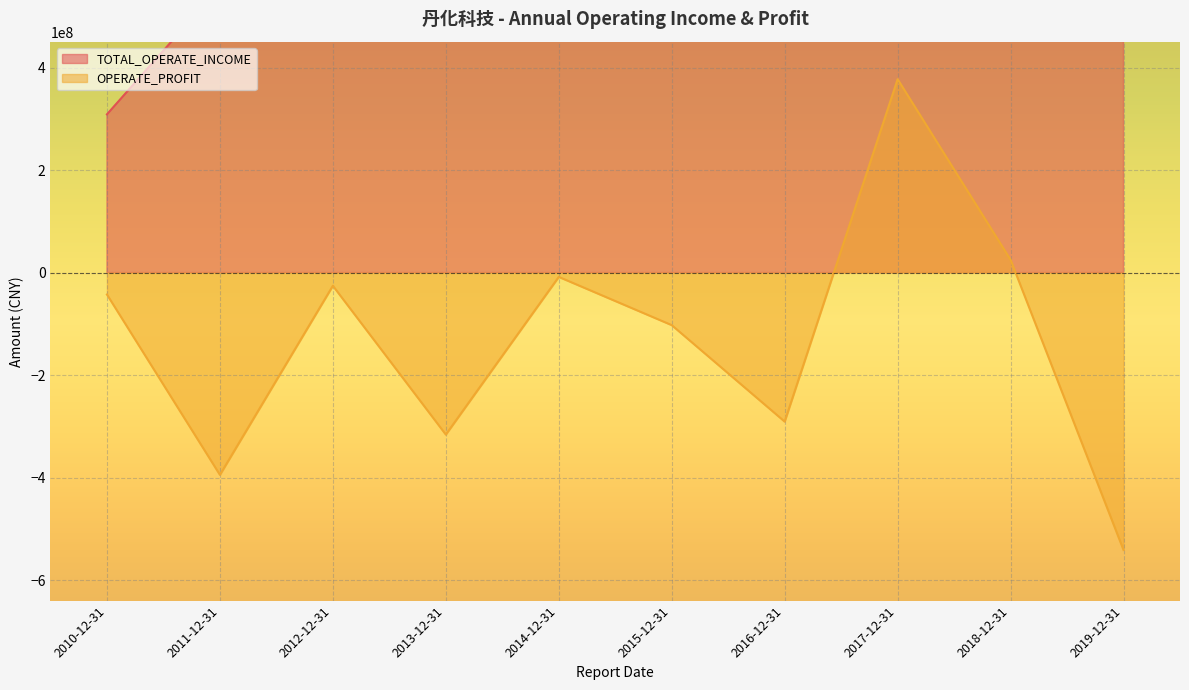

How many interior local peaks does the TOTAL_OPERATE_INCOME series have?

1